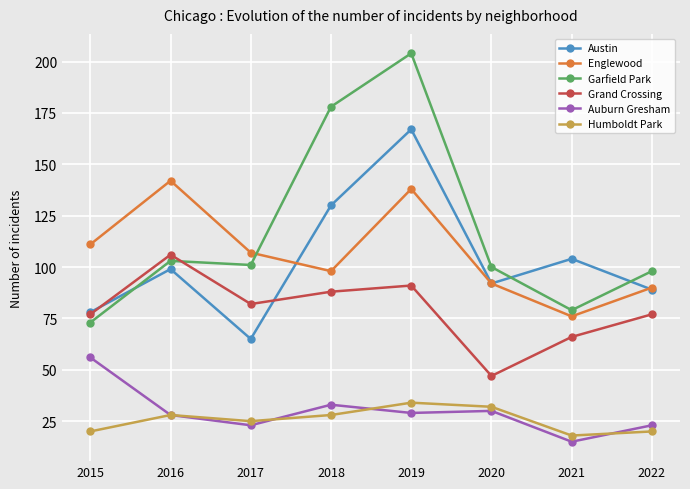

Which series has the widest spread of values?

Garfield Park